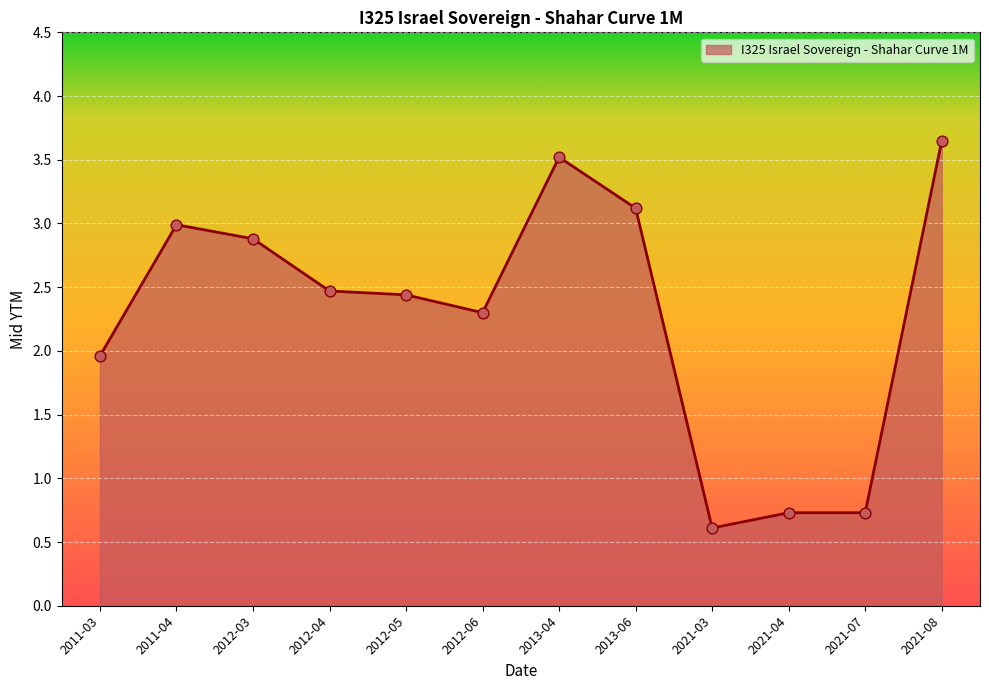

Which has a higher value, 2012-03 or 2021-07?

2012-03